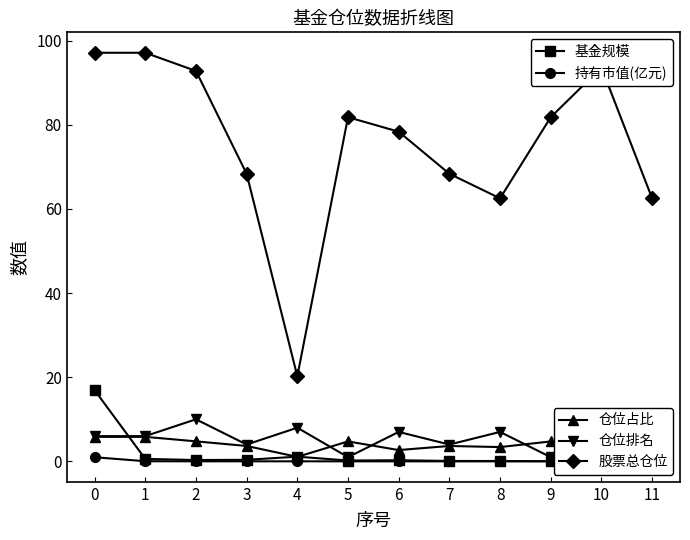

How many lines are shown in the chart?

5